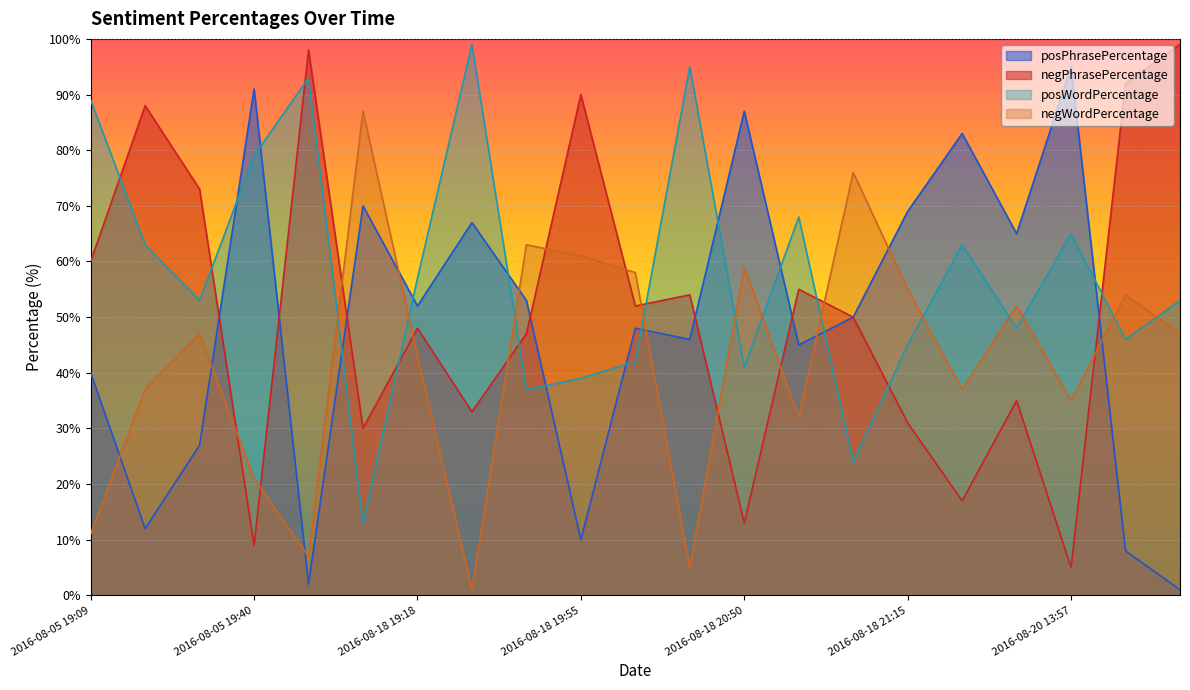

The negWordPercentage series shows 47 at 2016-08-21 16:40. True or false?

True